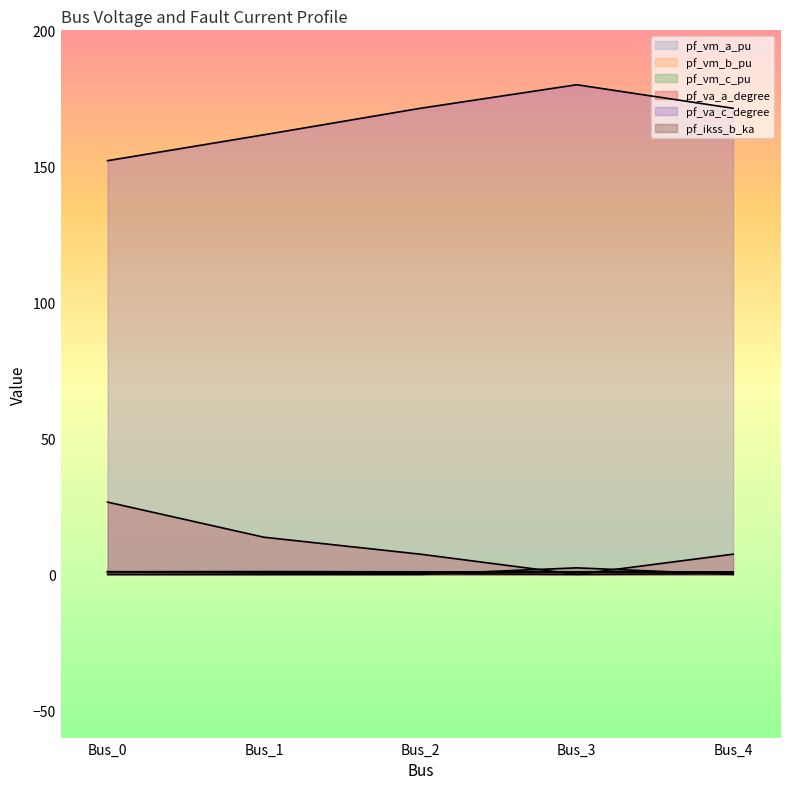

Which category has the highest value in the pf_va_a_degree series?

Bus_0